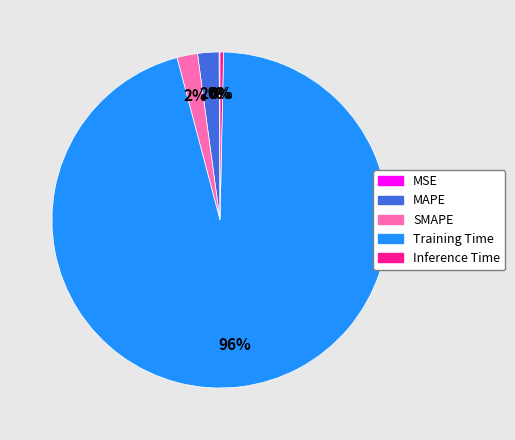

To the nearest percent, what is the average slice percentage?

20%